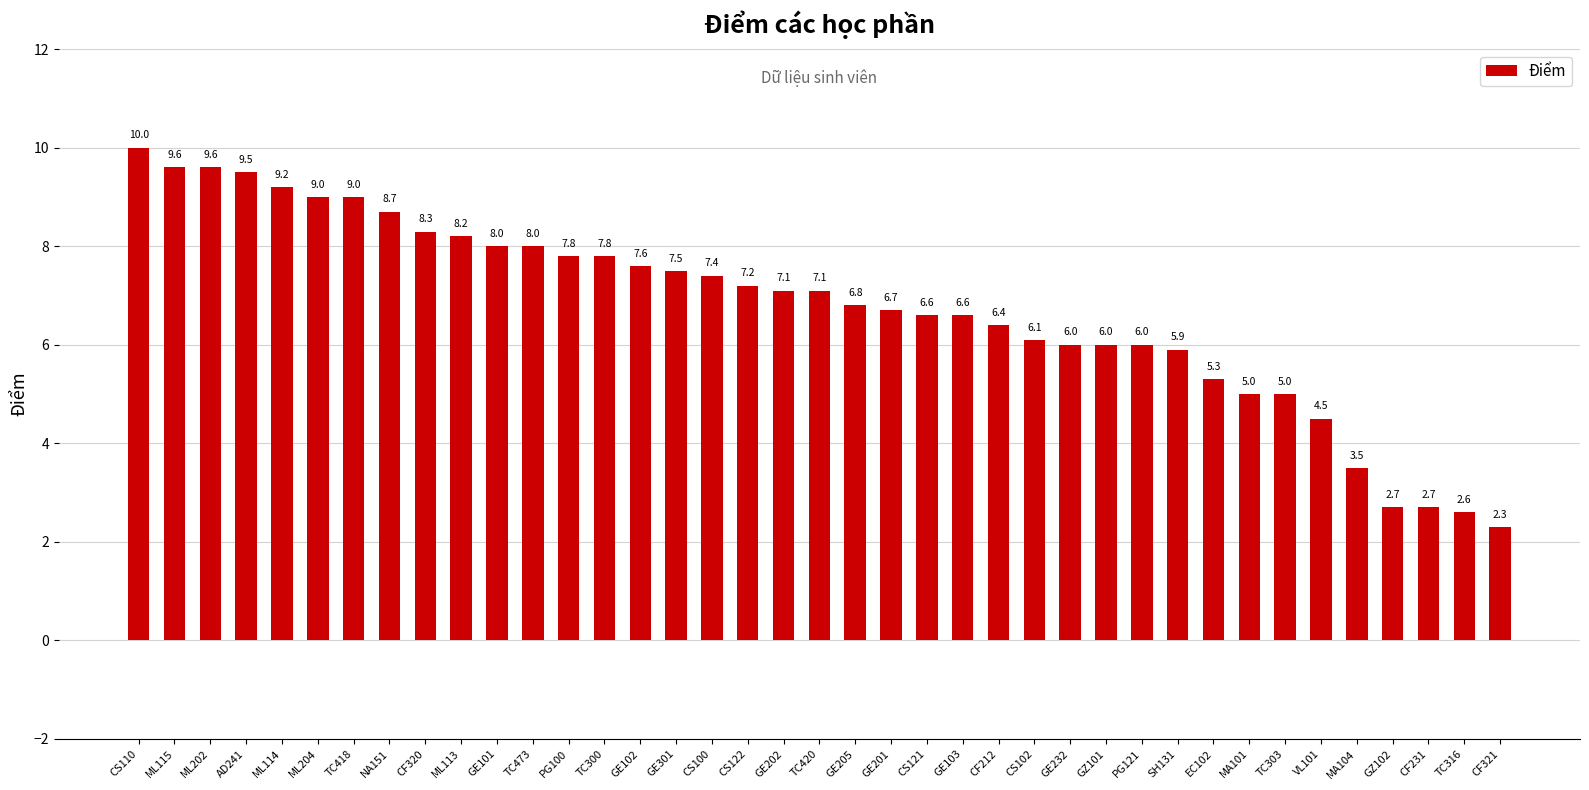

What is the greatest value displayed?

10.0